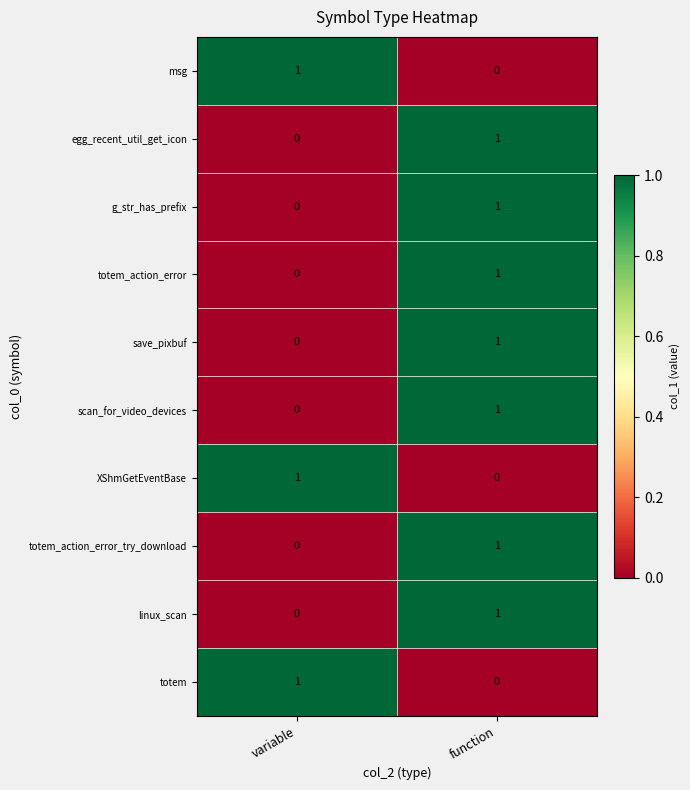

What is the total value across all series at function?

7